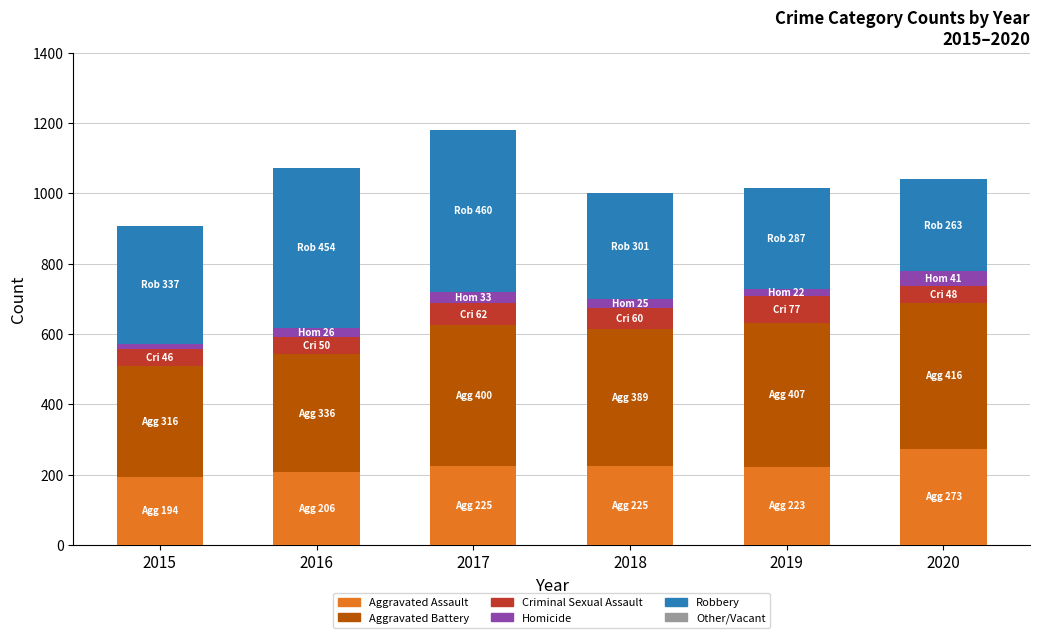

How many bars are there in total?

6